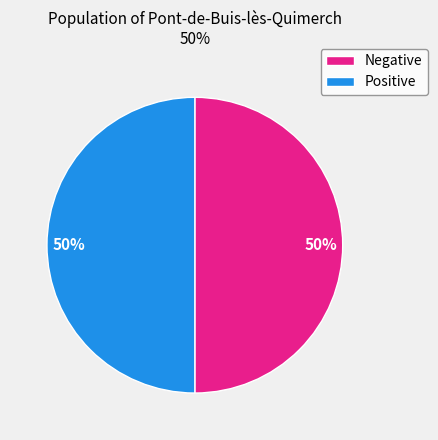

Is the sum of Positive and Negative greater than half?

Yes